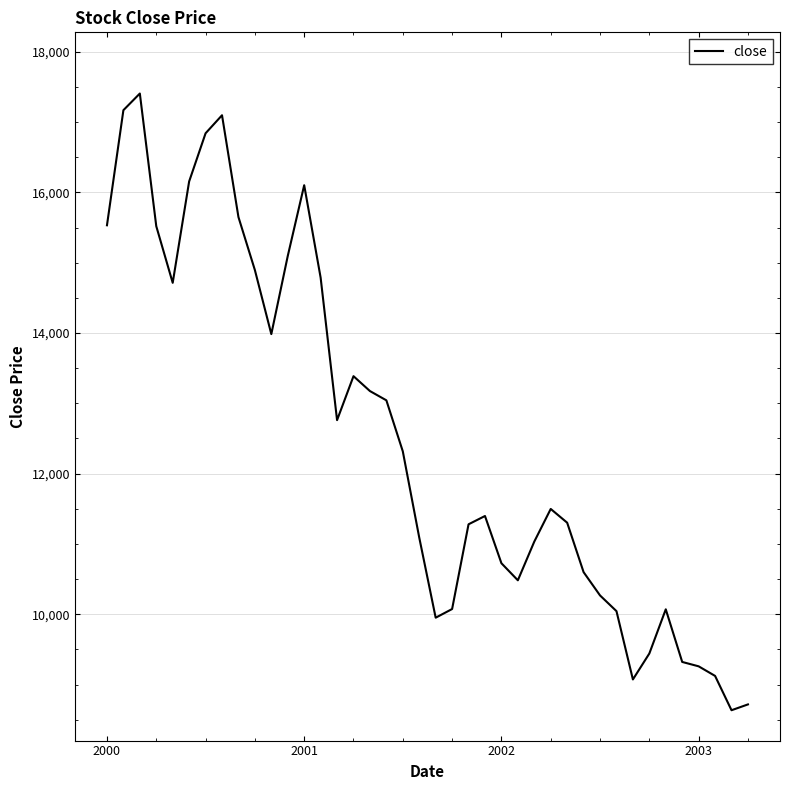

How many lines are shown in the chart?

1